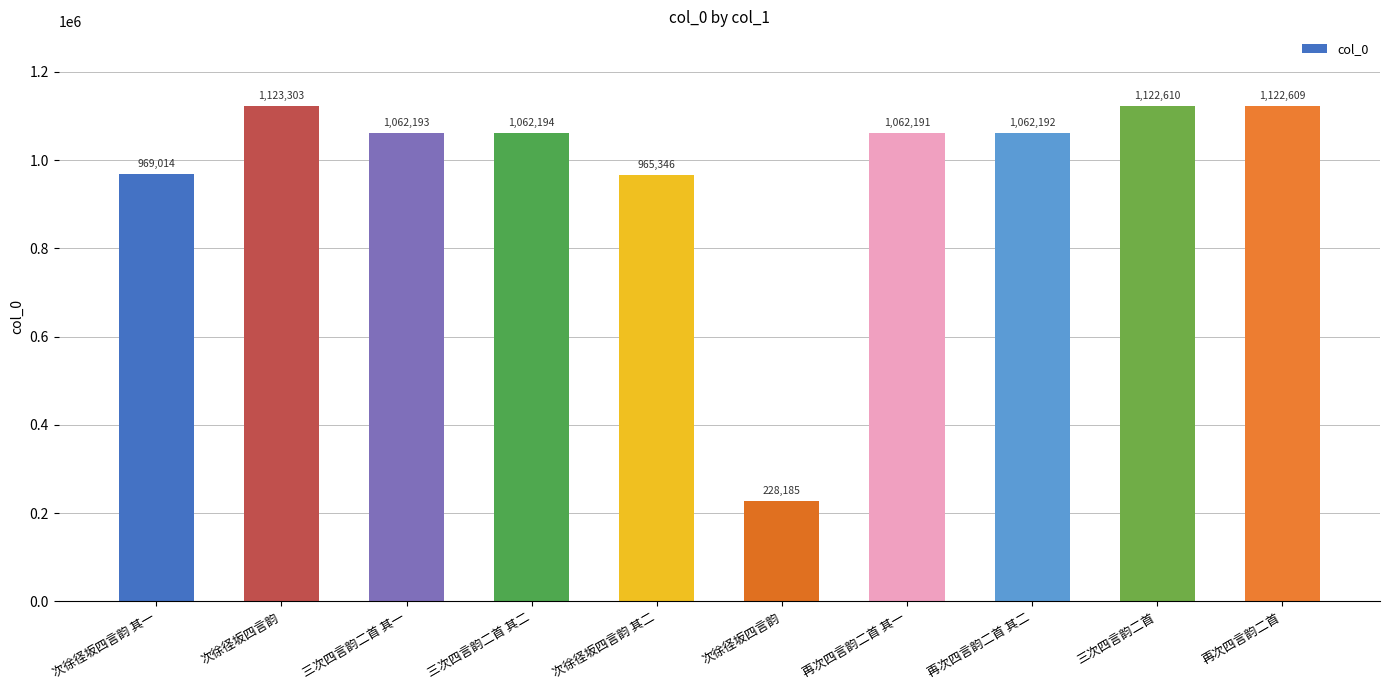

What is the sum of the values at 三次四言韵二首 and 再次四言韵二首?

2245219